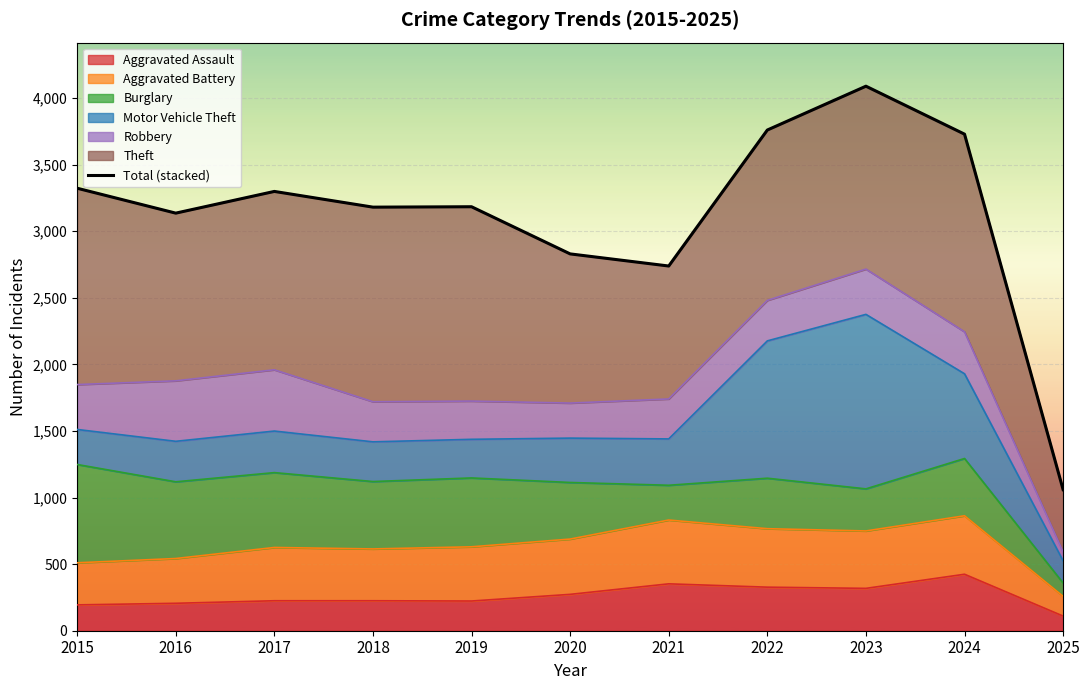

Approximately how many times larger is the value at 2018 compared to 2025?

3.0